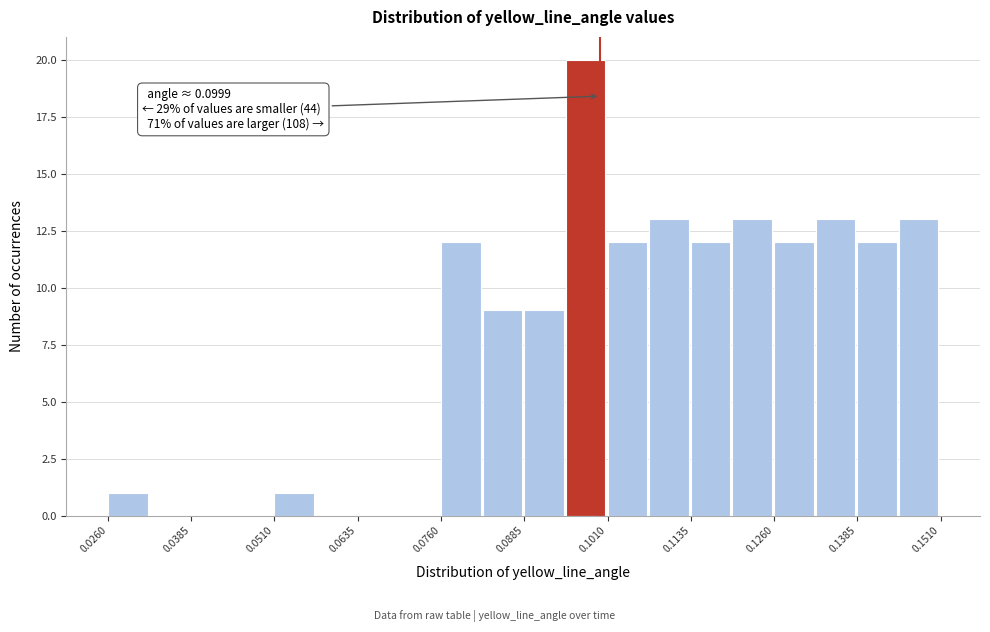

Read against the x-axis, roughly where is the centre of the tallest bar?

0.098